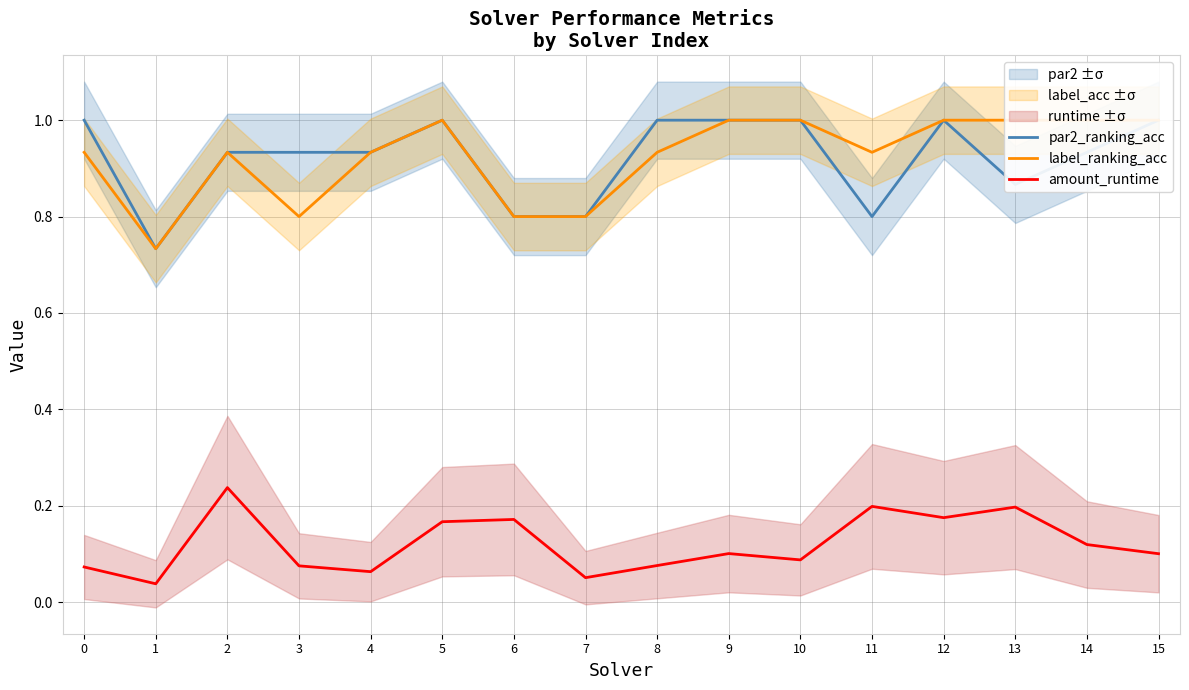

What is the total value across all series at 6?

1.8